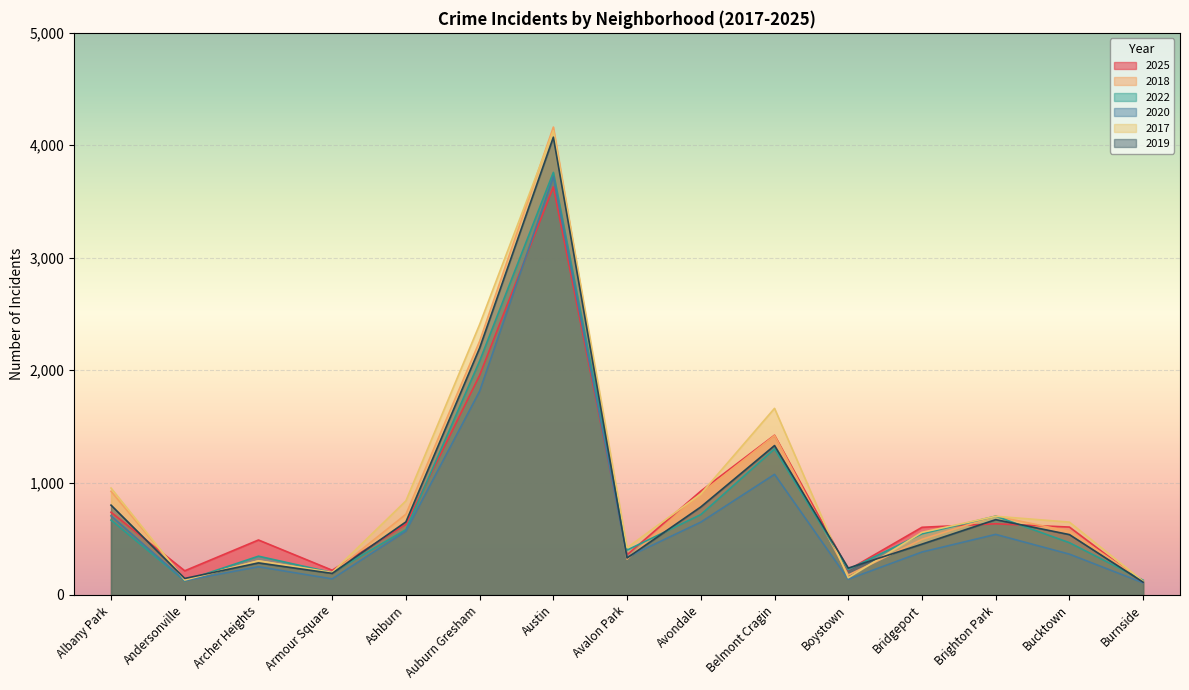

What is the minimum value shown in the chart?

108